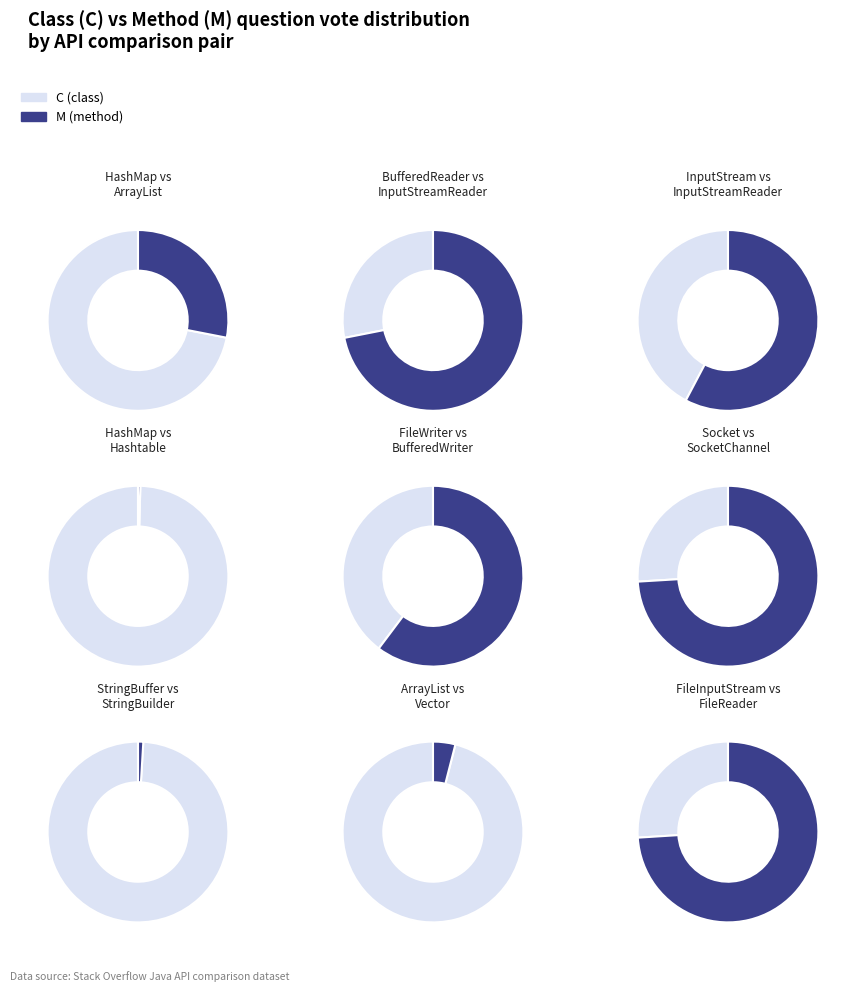

Rank the series by their maximum value, from lowest to highest.

M, C